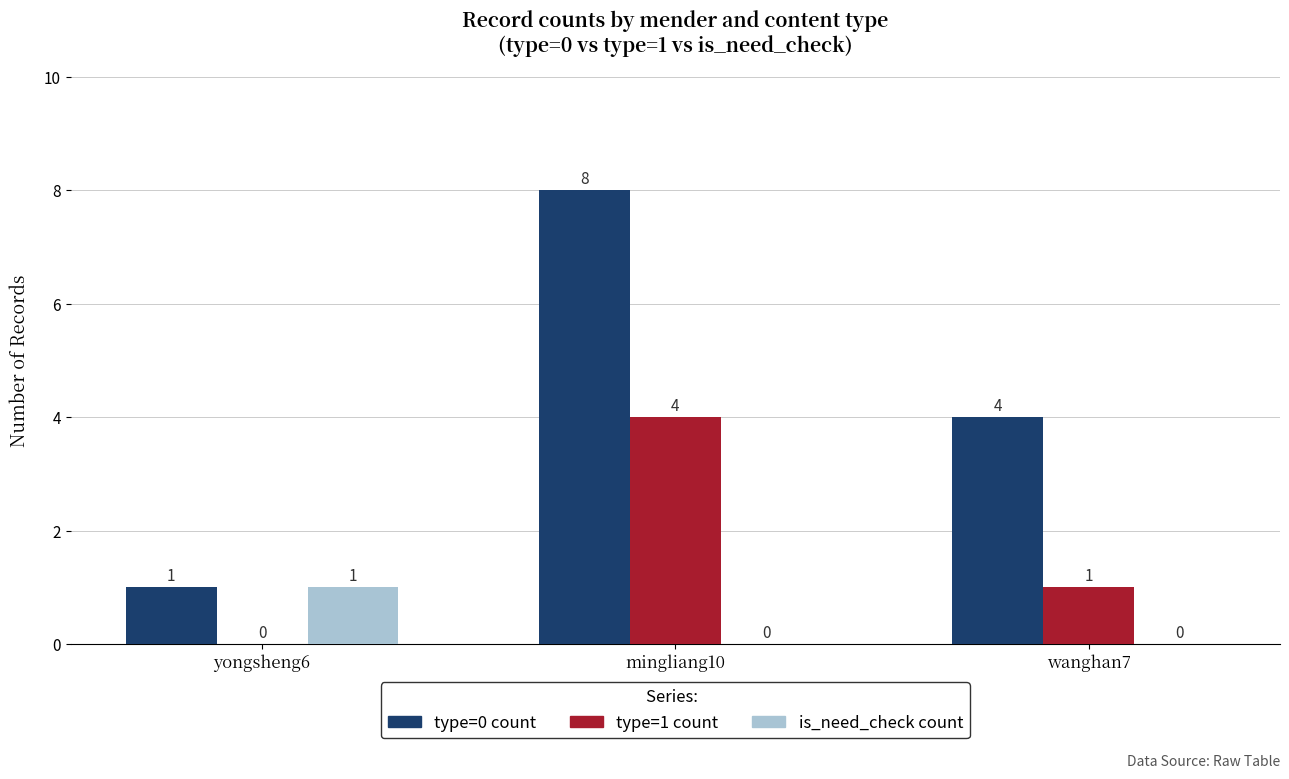

The value of is_need_check count at wanghan7 is 0. True or false?

True